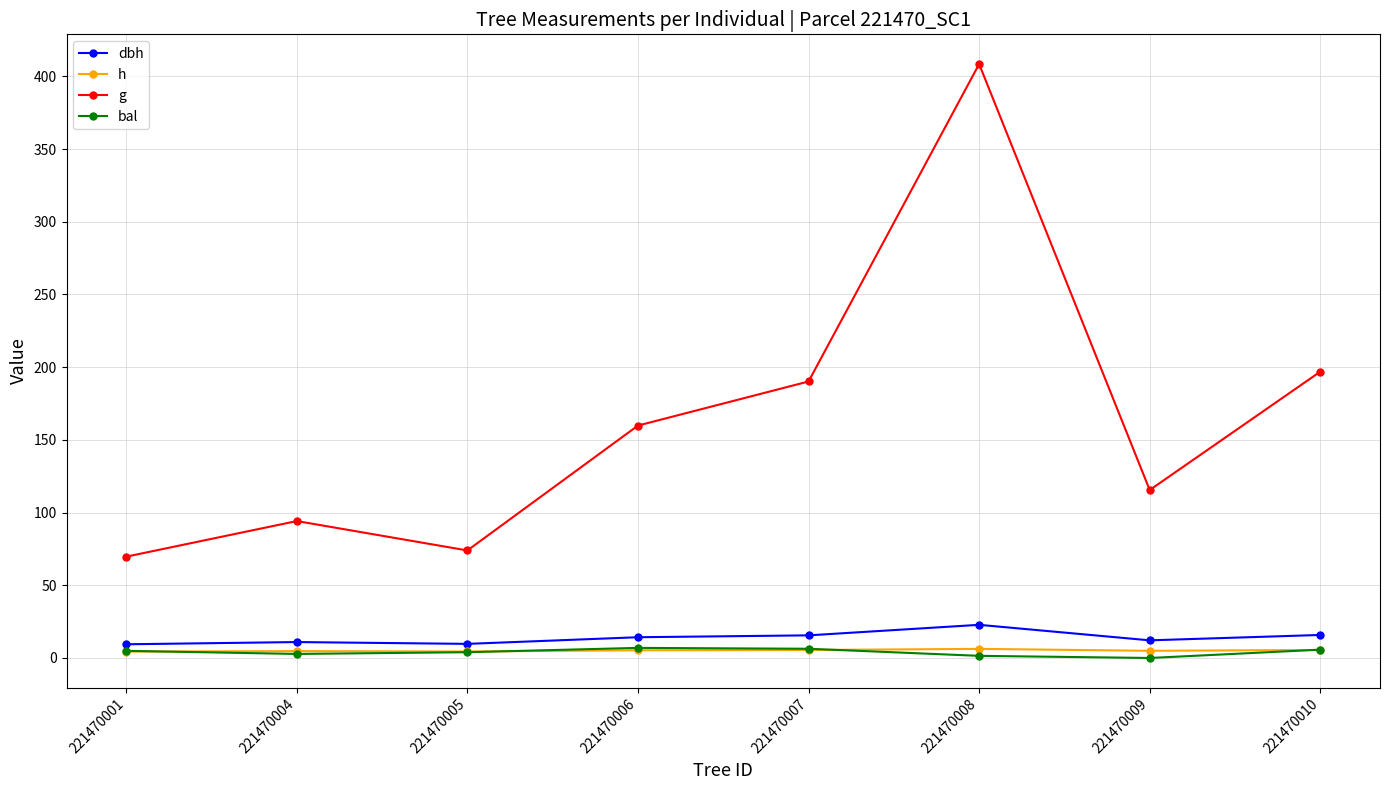

In g, how many points are higher than both neighbors (excluding endpoints)?

2